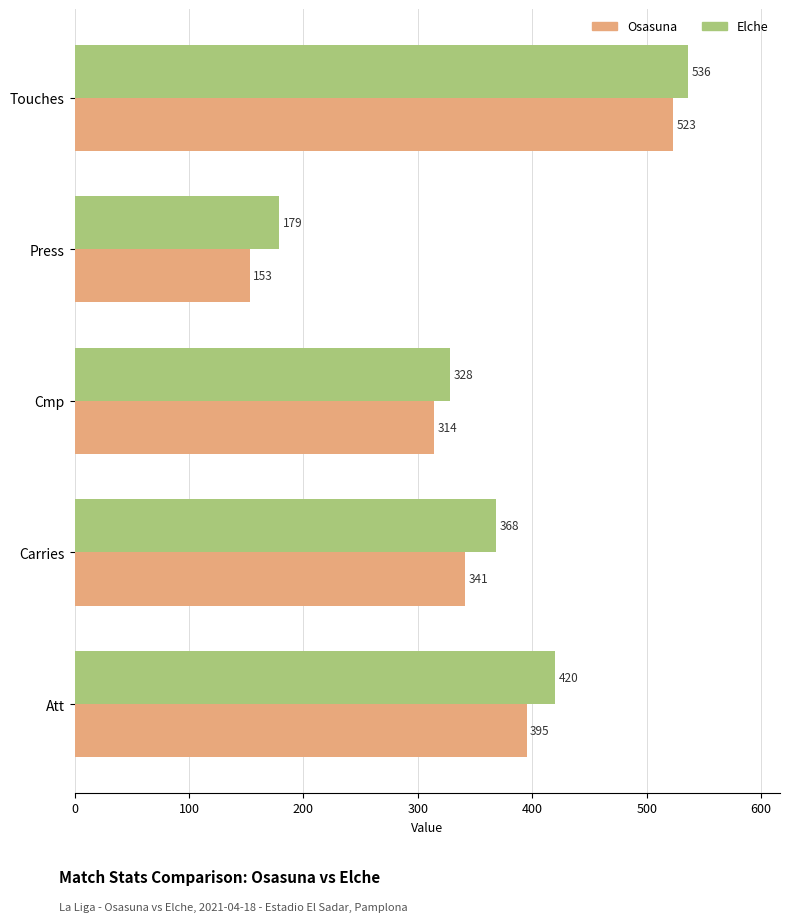

Is the value of Osasuna at Touches greater than the value of Elche at Cmp?

Yes